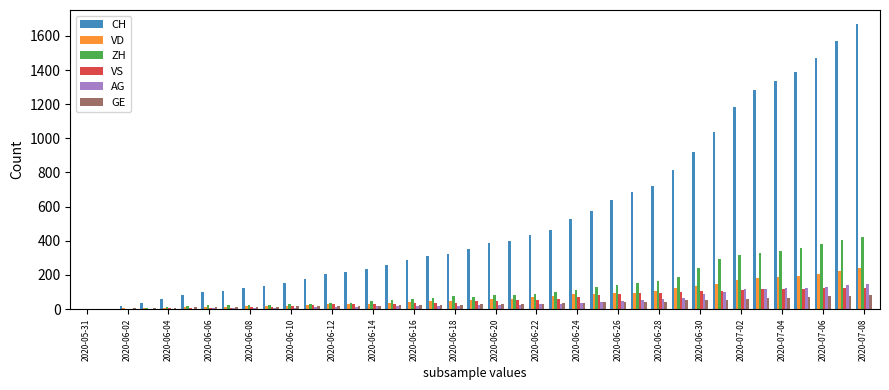

What is the maximum value for CH?

1668